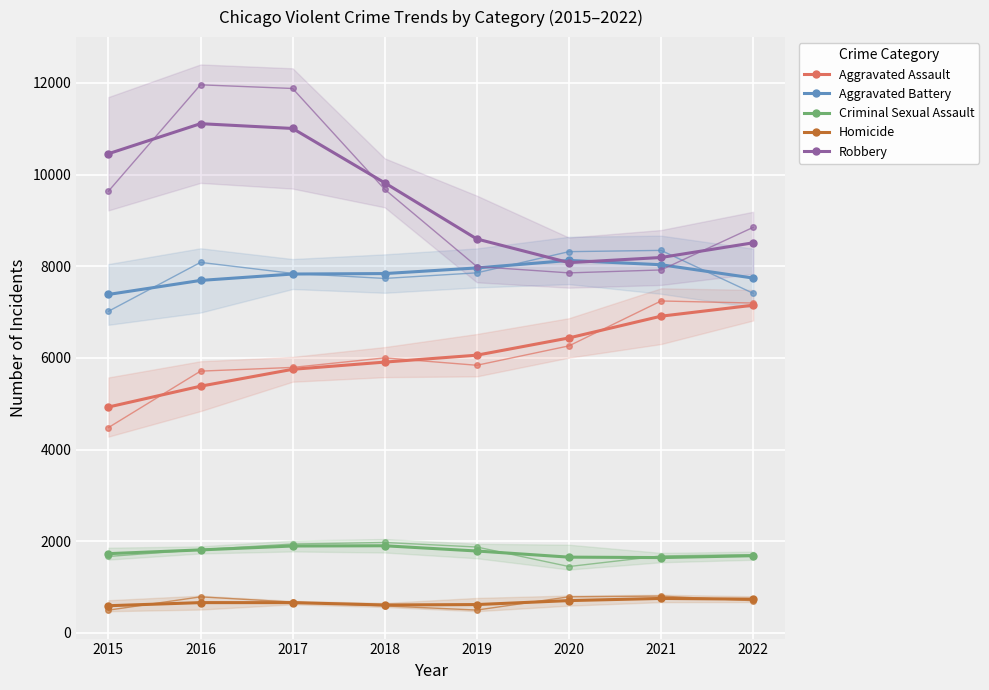

What is the highest value of the Aggravated Assault series?

7150.3